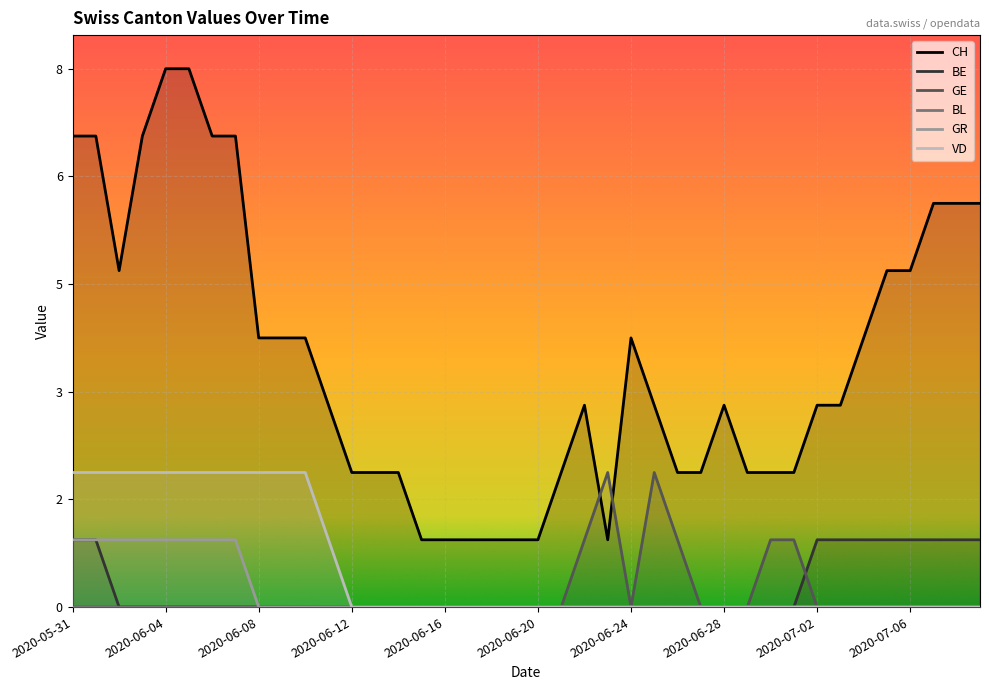

Reading right to left, extract all data points from this chart.

CH: 6	6	6	5	5	4	3	3	2	2	2	3	2	2	3	4	1	3	2	1	1	1	1	1	1	2	2	2	3	4	4	4	7	7	8	8	7	5	7	7
BE: 1	1	1	1	1	1	1	1	0	0	0	0	0	0	0	0	0	0	0	0	0	0	0	0	0	0	0	0	0	0	0	0	0	0	0	0	0	0	1	1
GE: 0	0	0	0	0	0	0	0	1	1	0	0	0	1	2	0	2	1	0	0	0	0	0	0	0	0	0	0	0	0	0	0	0	0	0	0	0	0	0	0
GR: 0	0	0	0	0	0	0	0	0	0	0	0	0	0	0	0	0	0	0	0	0	0	0	0	0	0	0	0	0	0	0	0	1	1	1	1	1	1	1	1
VD: 0	0	0	0	0	0	0	0	0	0	0	0	0	0	0	0	0	0	0	0	0	0	0	0	0	0	0	0	1	2	2	2	2	2	2	2	2	2	2	2